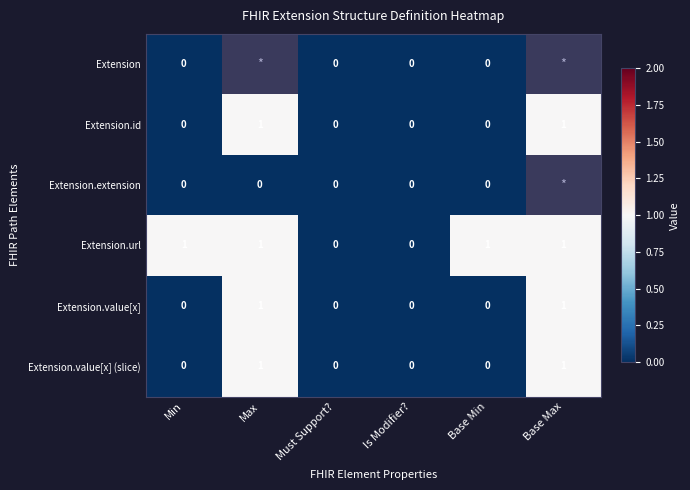

Is it true that Extension.value[x] (slice) equals 0 at Is Modifier??

True